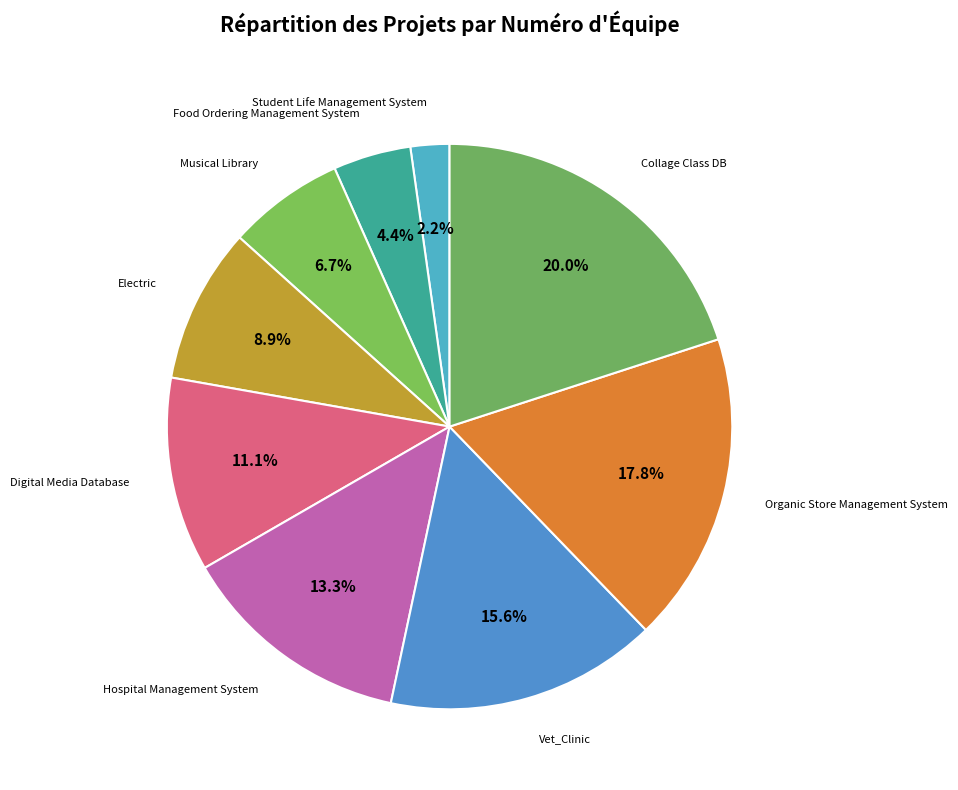

Rank the categories by value from highest to lowest.

Collage Class DB, Organic Store Management System, Vet_Clinic, Hospital Management System, Digital Media Database, Electric, Musical Library, Food Ordering Management System, Student Life Management System